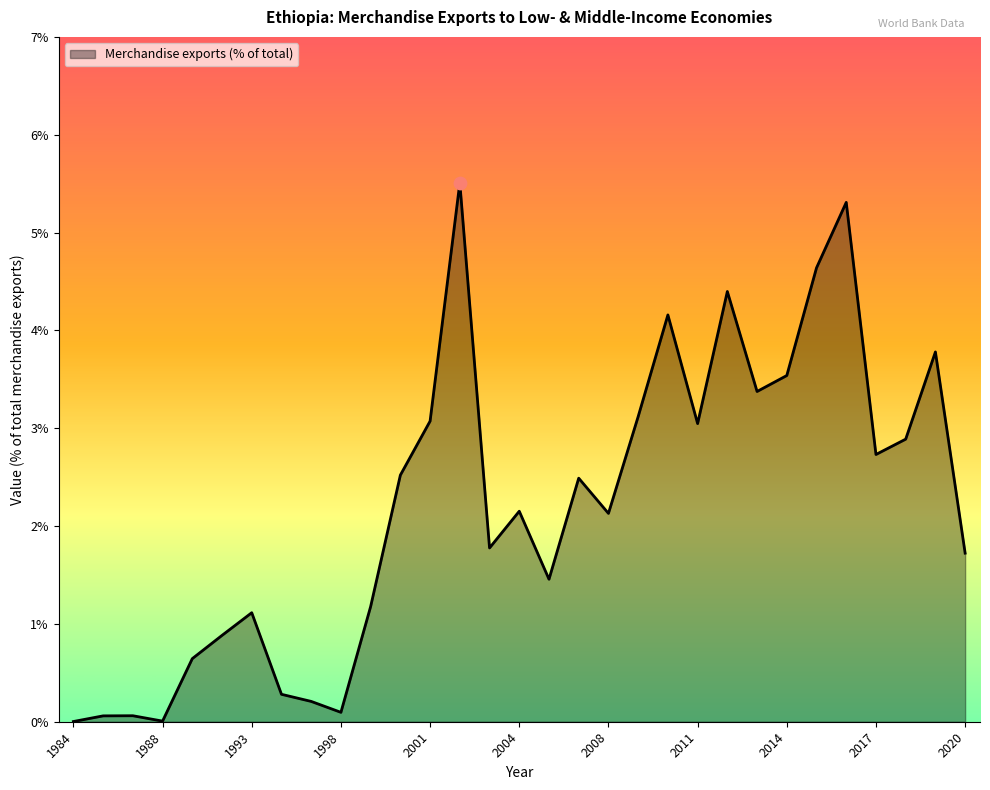

What is the difference between the maximum and minimum values?

5.5